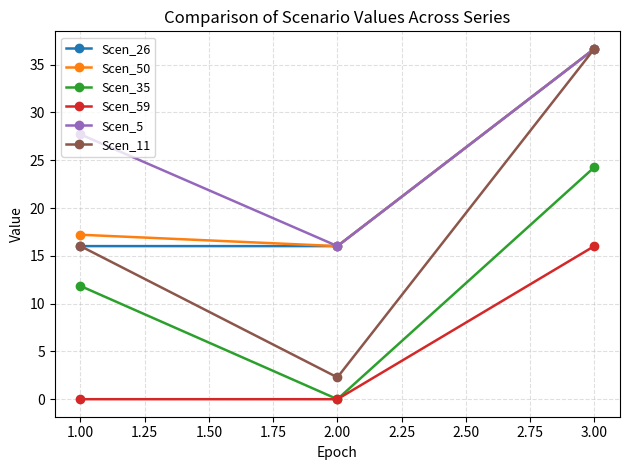

Where does the Scen_35 series first go above 11?

1.00